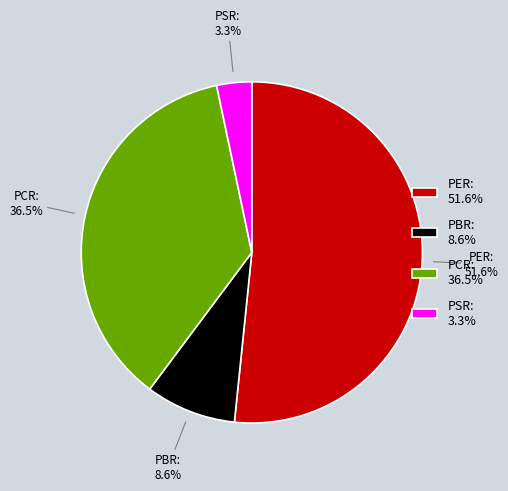

Combined, do PBR and PSR account for over 50%?

No